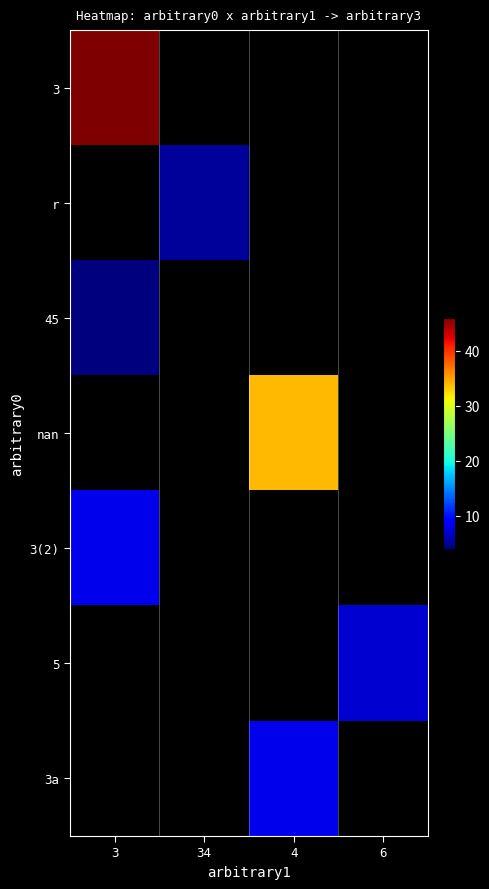

Count the number of data series in this chart.

7